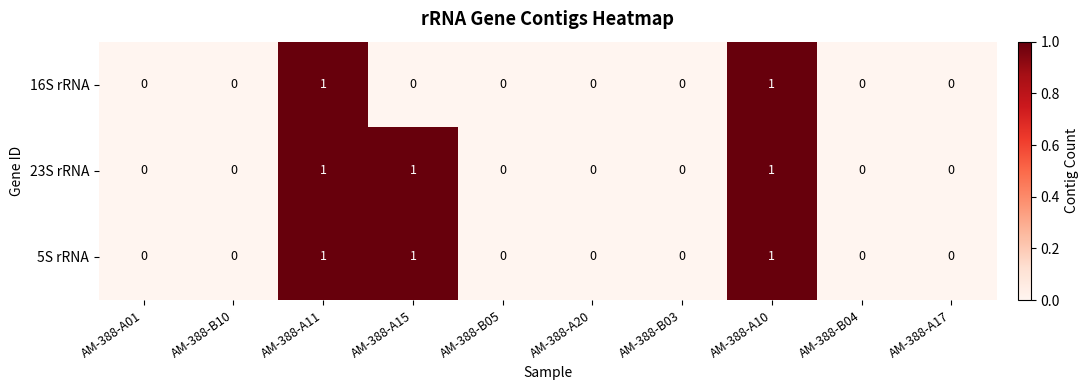

What is the sum of all 5S rRNA values?

3